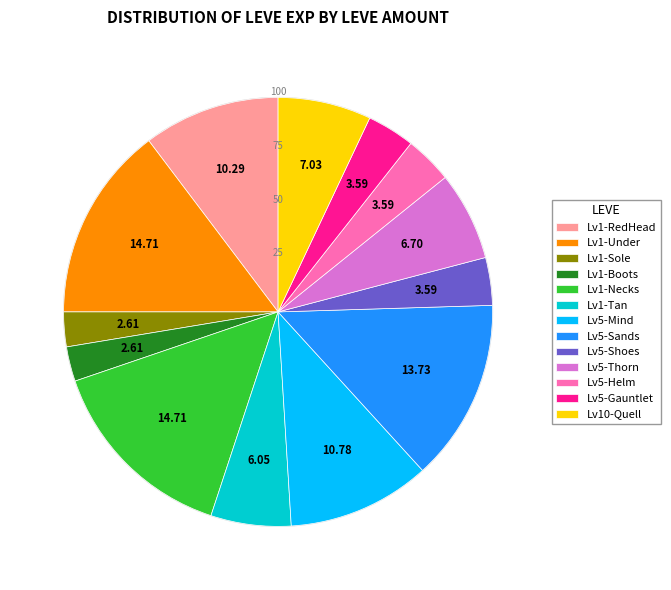

How many slices are in this pie chart?

13